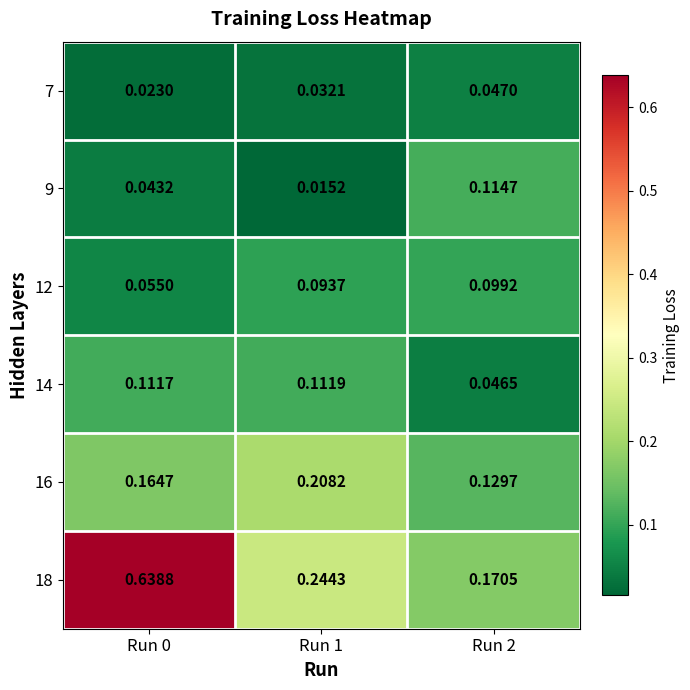

What is the total value across all series at Run 1?

0.7